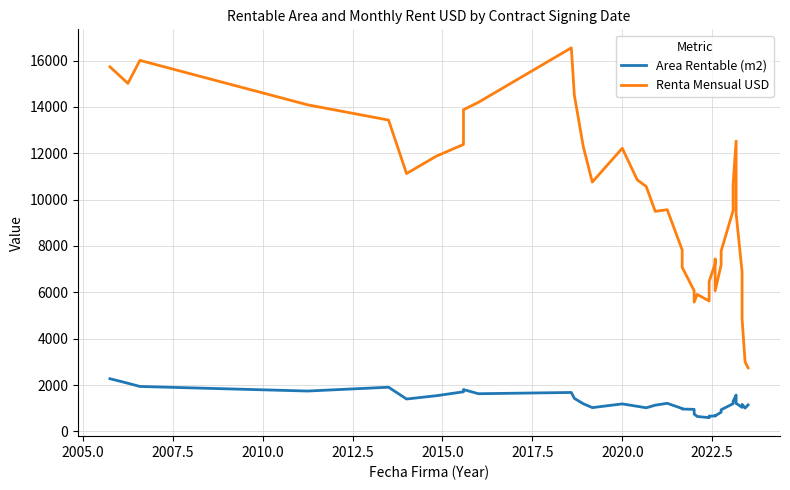

Reading right to left, what are all the values shown in this chart?

Area Rentable (m2): 1141.6	1006.2	1163.6	1034.6	1210.0	1403.6	1564.5	1299.6	1194.4	931.7	826.9	669.6	683.0	664.0	660.7	591.3	643.4	748.7	950.4	962.6	986.5	1211.4	1130.4	1017.1	1081.6	1185.2	1025.0	1192.0	1424.2	1678.6	1624.4	1803.5	1707.6	1539.4	1396.5	1904.9	1740.4	1937.7	2076.8	2272.3
Renta Mensual USD: 2740.8	2995.1	4845.4	6878.9	9401.6	10607.4	12528.0	10666.2	9527.8	7778.2	7188.1	6065.3	7434.7	7239.1	6466.0	5627.0	5909.5	5577.9	6069.6	7075.2	7830.3	9566.6	9493.6	10566.3	10854.1	12216.0	10758.2	12280.5	14515.7	16550.3	14199.5	13878.8	12381.4	11878.8	11125.0	13432.9	14090.4	16009.2	15016.0	15730.8